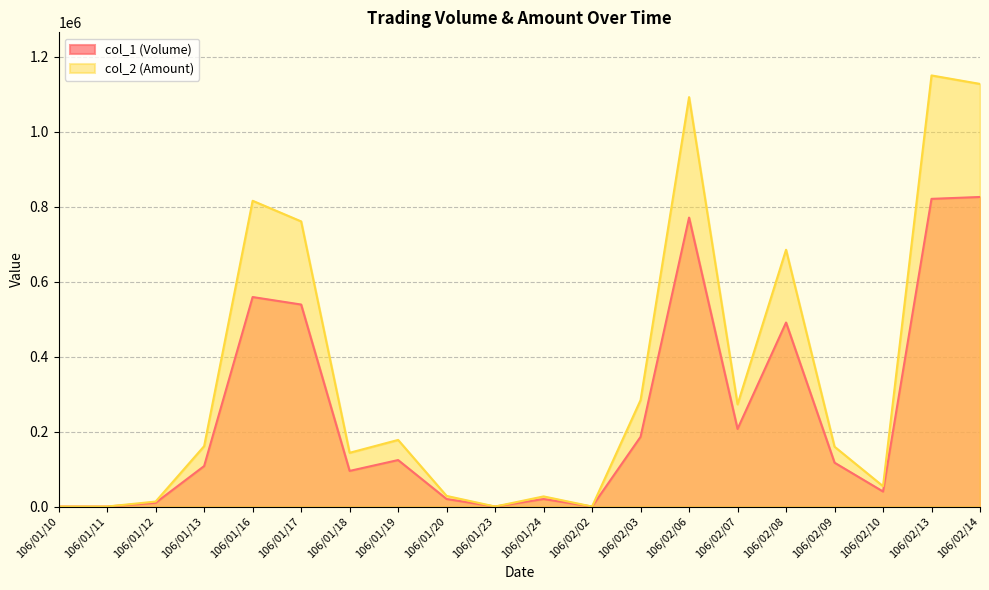

Count the number of categories in the chart.

20